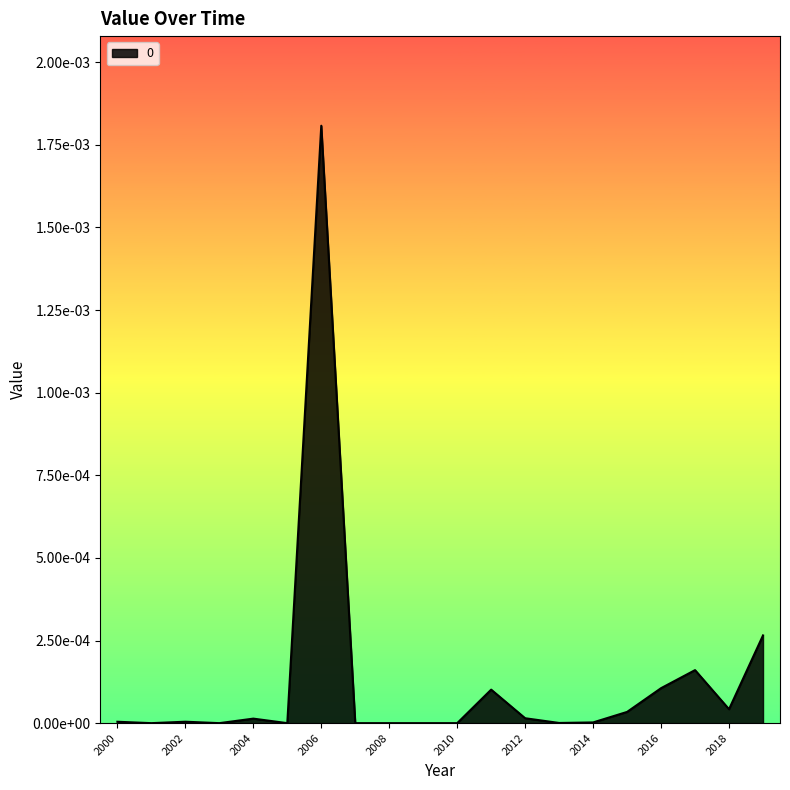

Rank the categories by value from lowest to highest.

2009-06-15, 2010-06-15, 2001-06-15, 2003-06-15, 2005-06-15, 2007-06-15, 2008-06-15, 2013-06-15, 2014-06-15, 2000-06-15, 2002-06-15, 2004-06-15, 2012-06-15, 2015-06-15, 2018-06-15, 2011-06-15, 2016-06-15, 2017-06-15, 2019-06-15, 2006-06-15